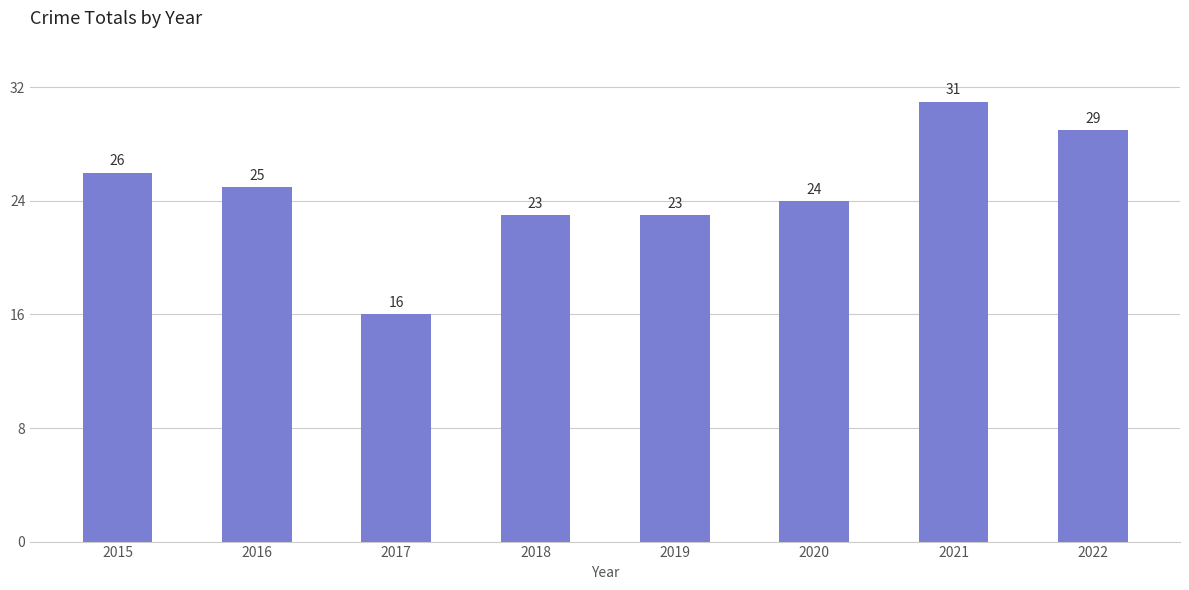

The value at 2015 is 36. True or false?

False